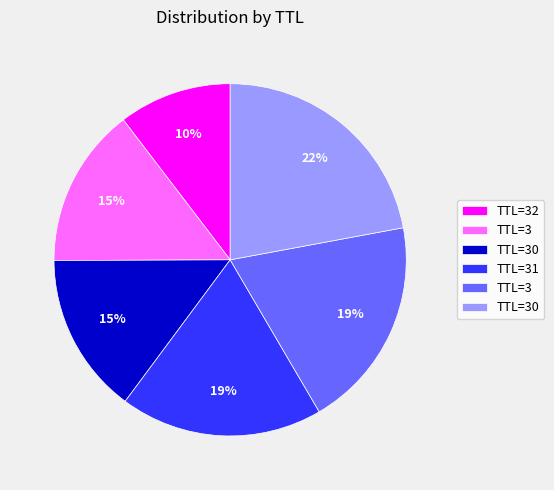

Does any single category account for the majority?

No